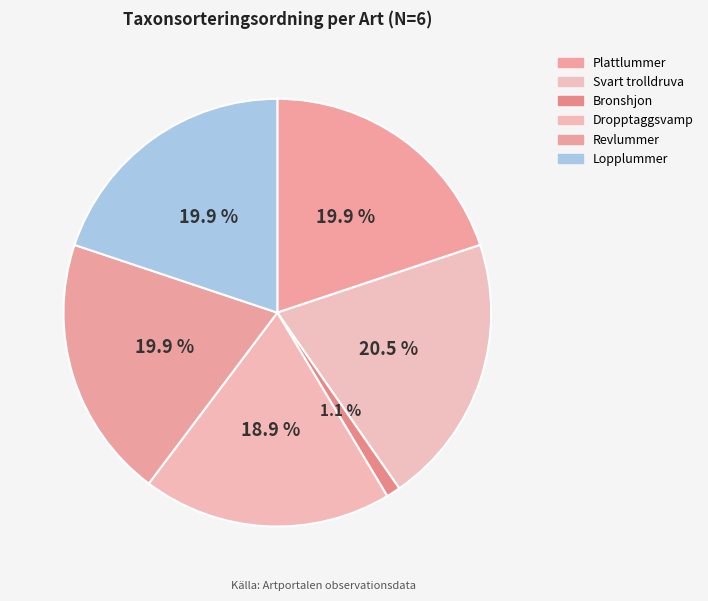

To the nearest percent, what is the difference between the Lopplummer and Svart trolldruva slice percentages?

1%